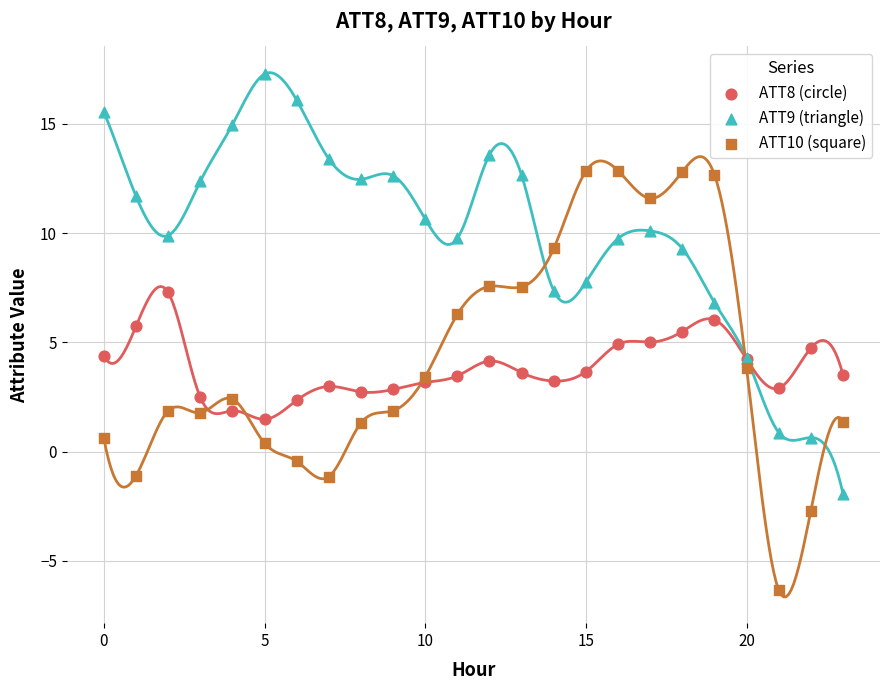

Which series reaches the minimum Y coordinate?

ATT10 (square)